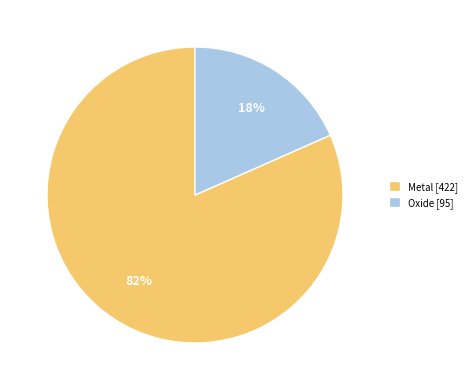

To the nearest percent, what is the average slice percentage?

50%